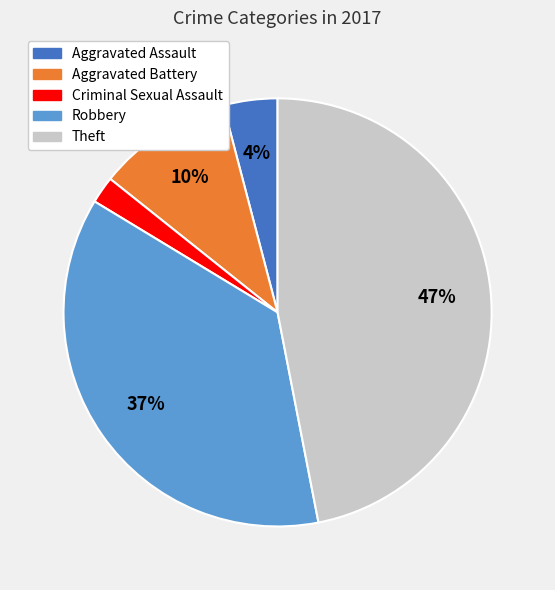

To the nearest percent, what is the difference between the largest and smallest slice percentages?

45%